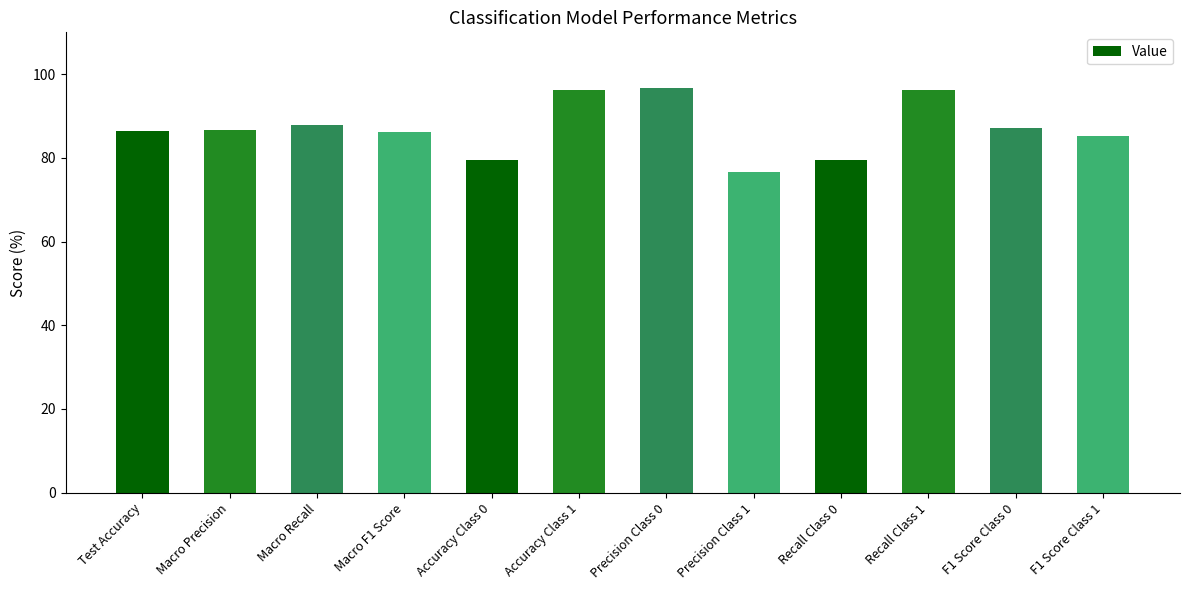

Read the value at Accuracy Class 1.

96.2